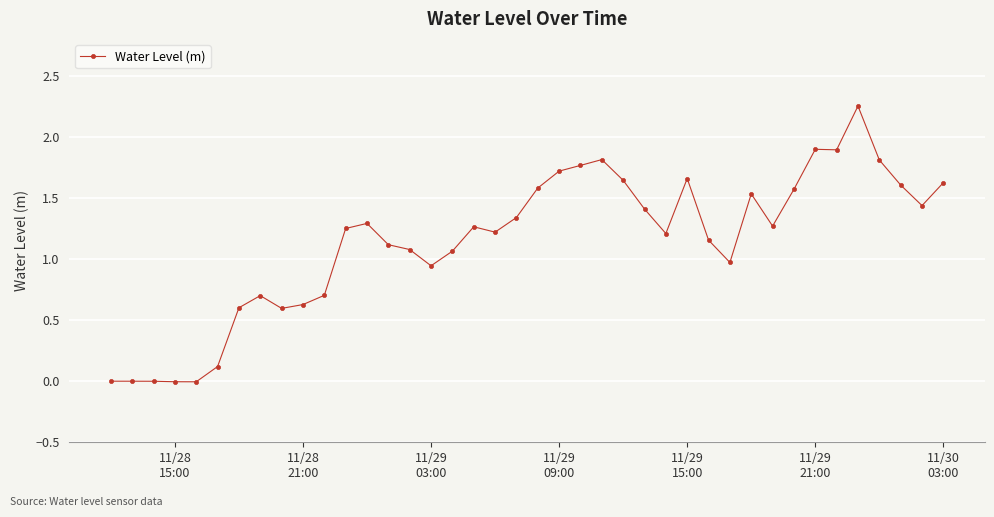

True or false: there are more than 2 points higher than both neighbors.

True